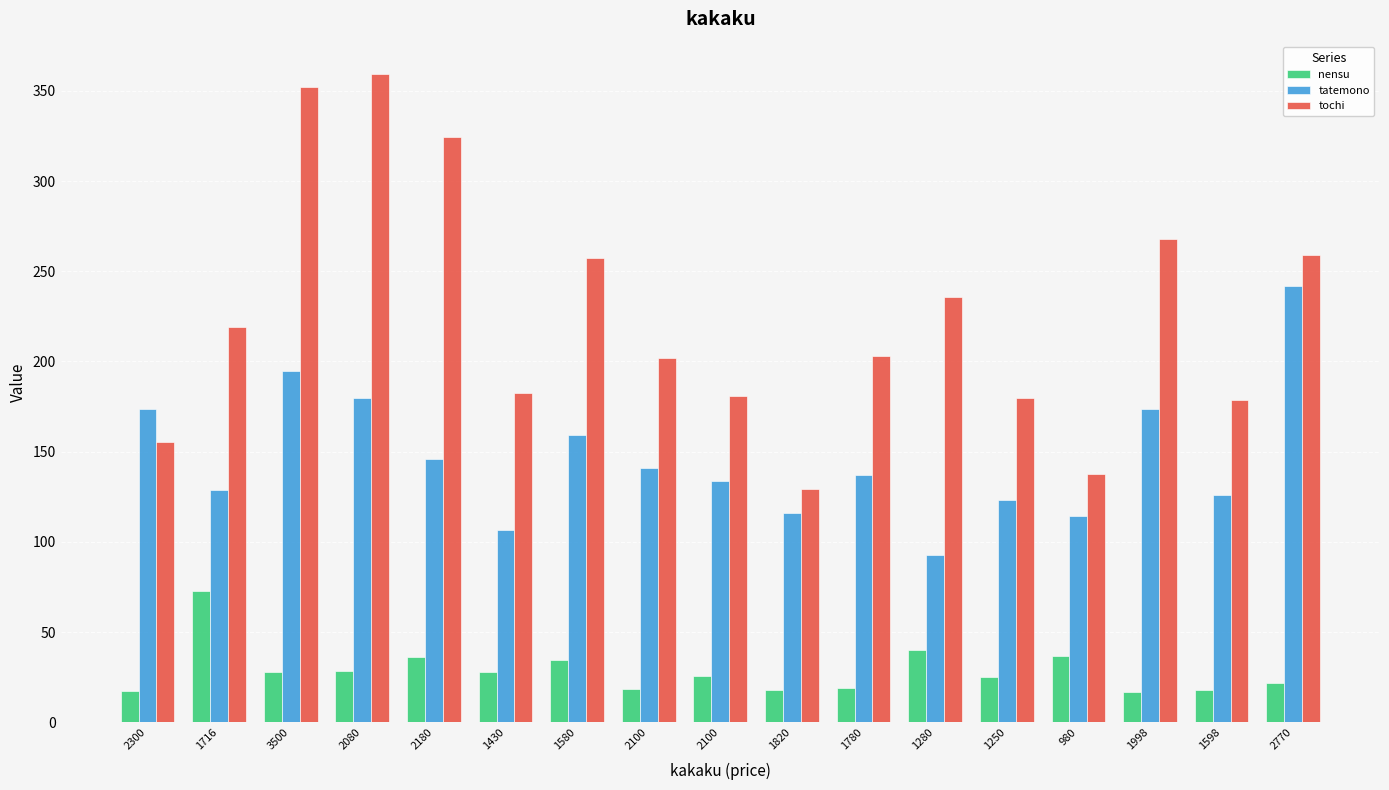

How many bars are there in total?

51